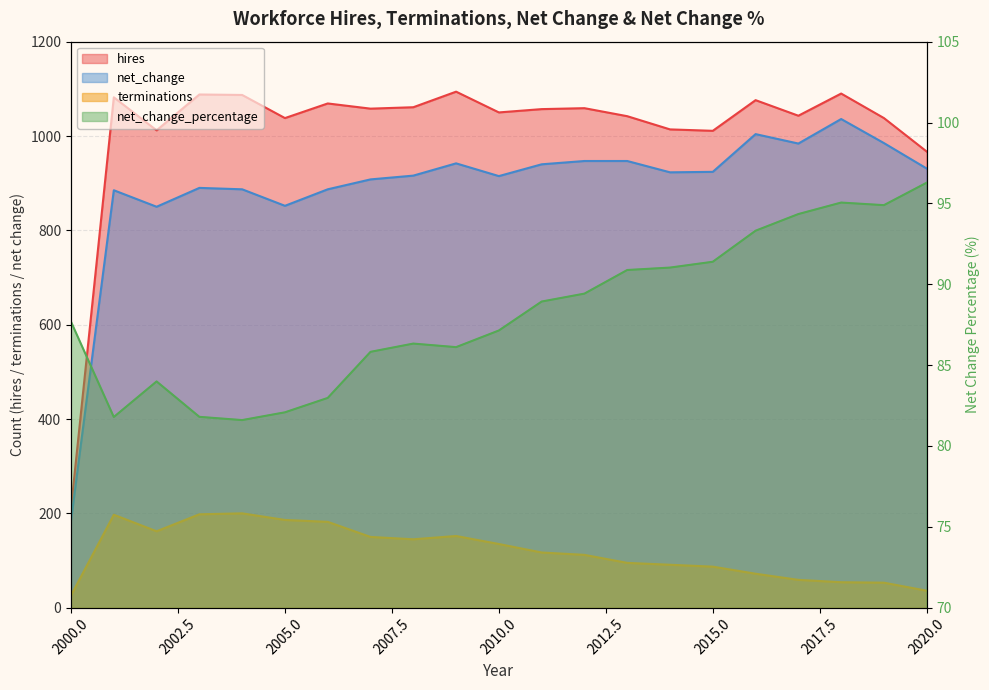

Reading left to right, extract all data points from this chart.

hires: 211.0	1082.0	1012.0	1088.0	1087.0	1038.0	1069.0	1058.0	1061.0	1094.0	1050.0	1057.0	1059.0	1042.0	1014.0	1011.0	1076.0	1043.0	1090.0	1038.0	967.0
terminations: 26.0	197.0	162.0	198.0	200.0	186.0	182.0	150.0	145.0	152.0	135.0	117.0	112.0	95.0	91.0	87.0	72.0	59.0	54.0	53.0	36.0
net_change: 185.0	885.0	850.0	890.0	887.0	852.0	887.0	908.0	916.0	942.0	915.0	940.0	947.0	947.0	923.0	924.0	1004.0	984.0	1036.0	985.0	931.0
net_change_percentage: 87.7	81.8	84.0	81.8	81.6	82.1	83.0	85.8	86.3	86.1	87.1	88.9	89.4	90.9	91.0	91.4	93.3	94.3	95.0	94.9	96.3